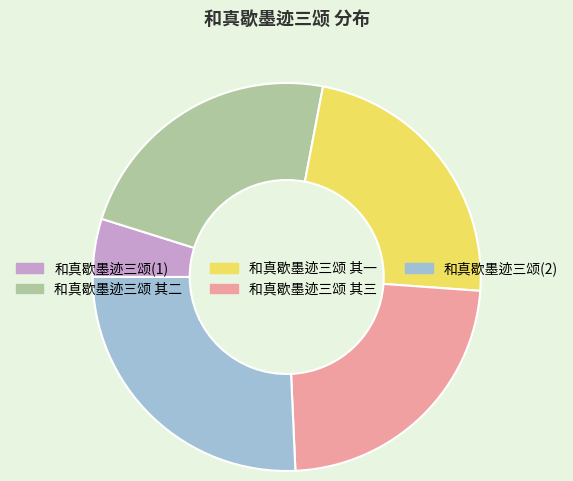

Which slice is the largest?

和真歇墨迹三颂(2)